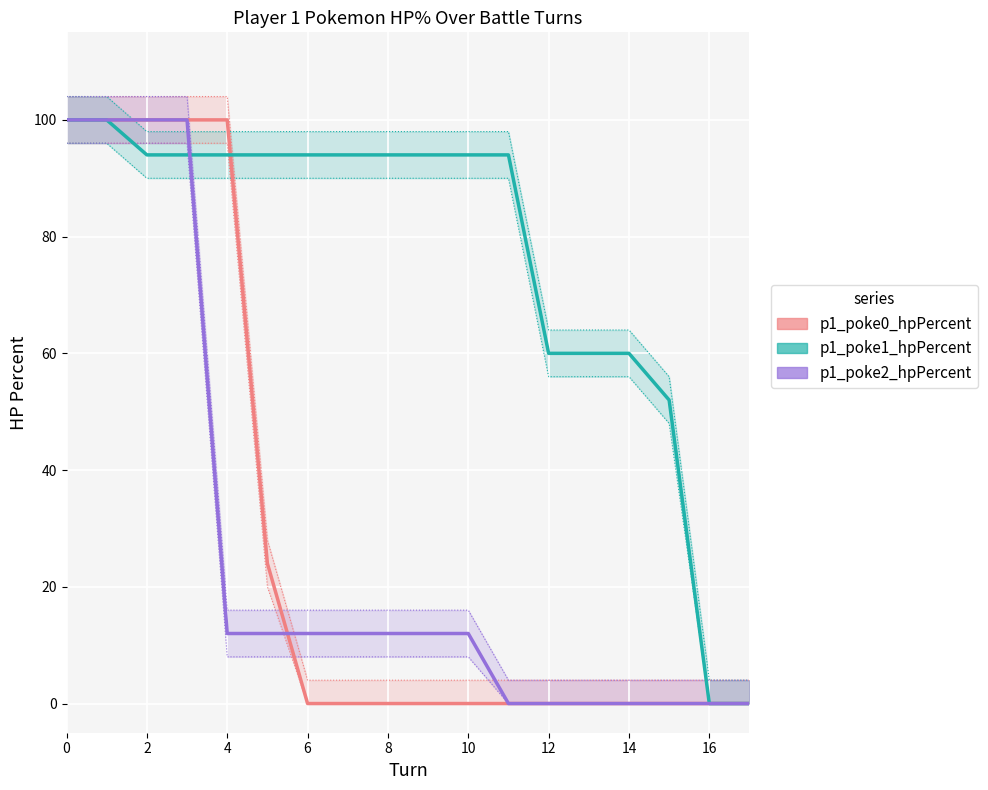

What is the greatest value displayed?

100